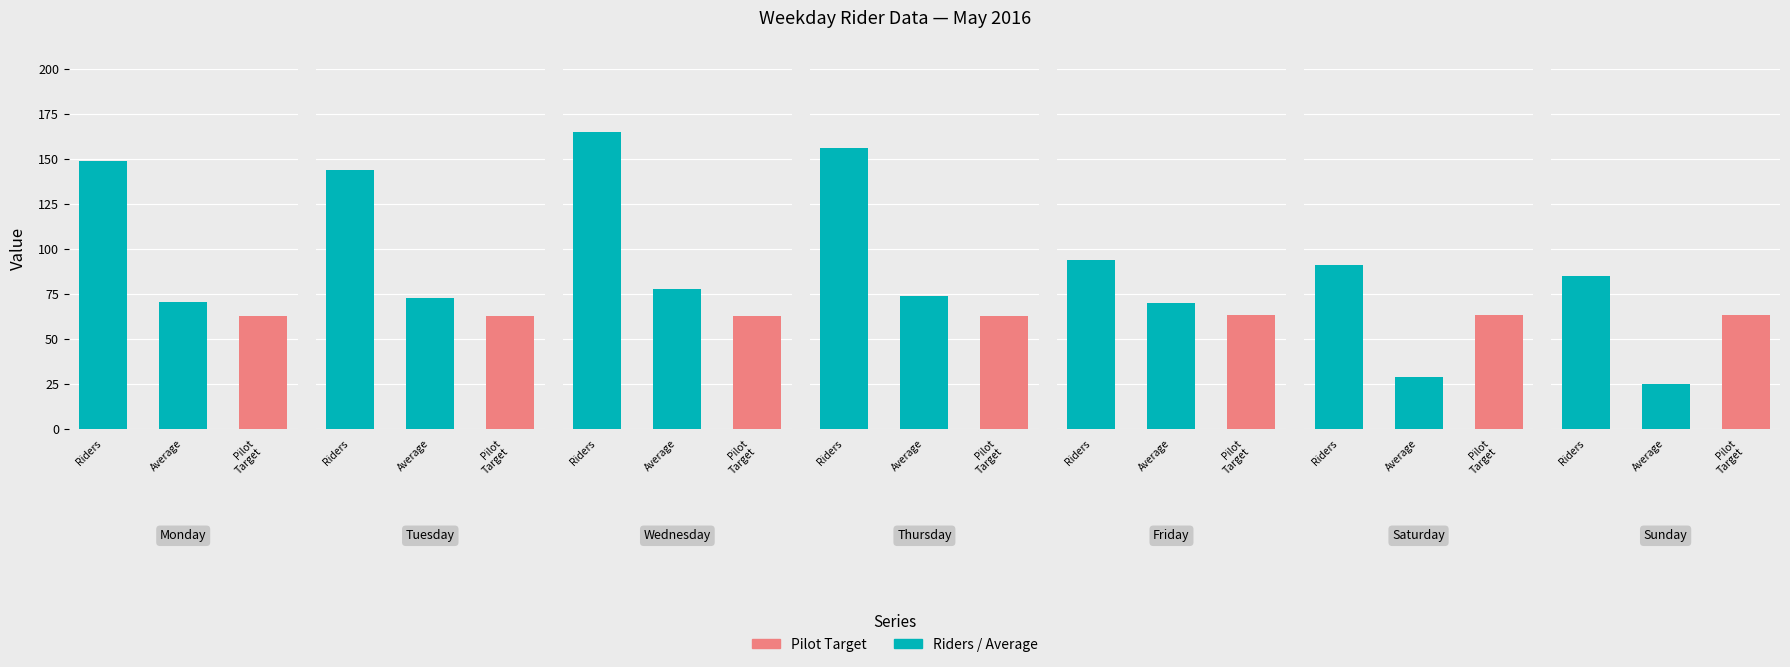

Which series changed the most between Monday and Friday?

Riders